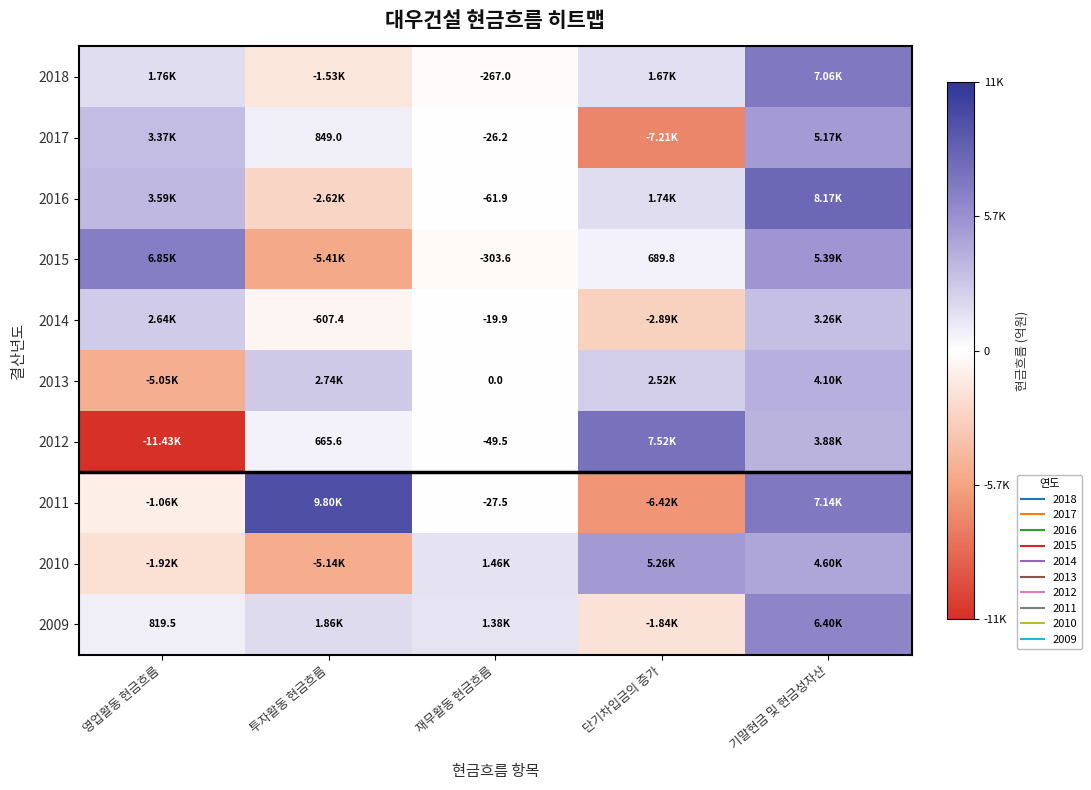

What is the minimum value for 2012?

-11428.1